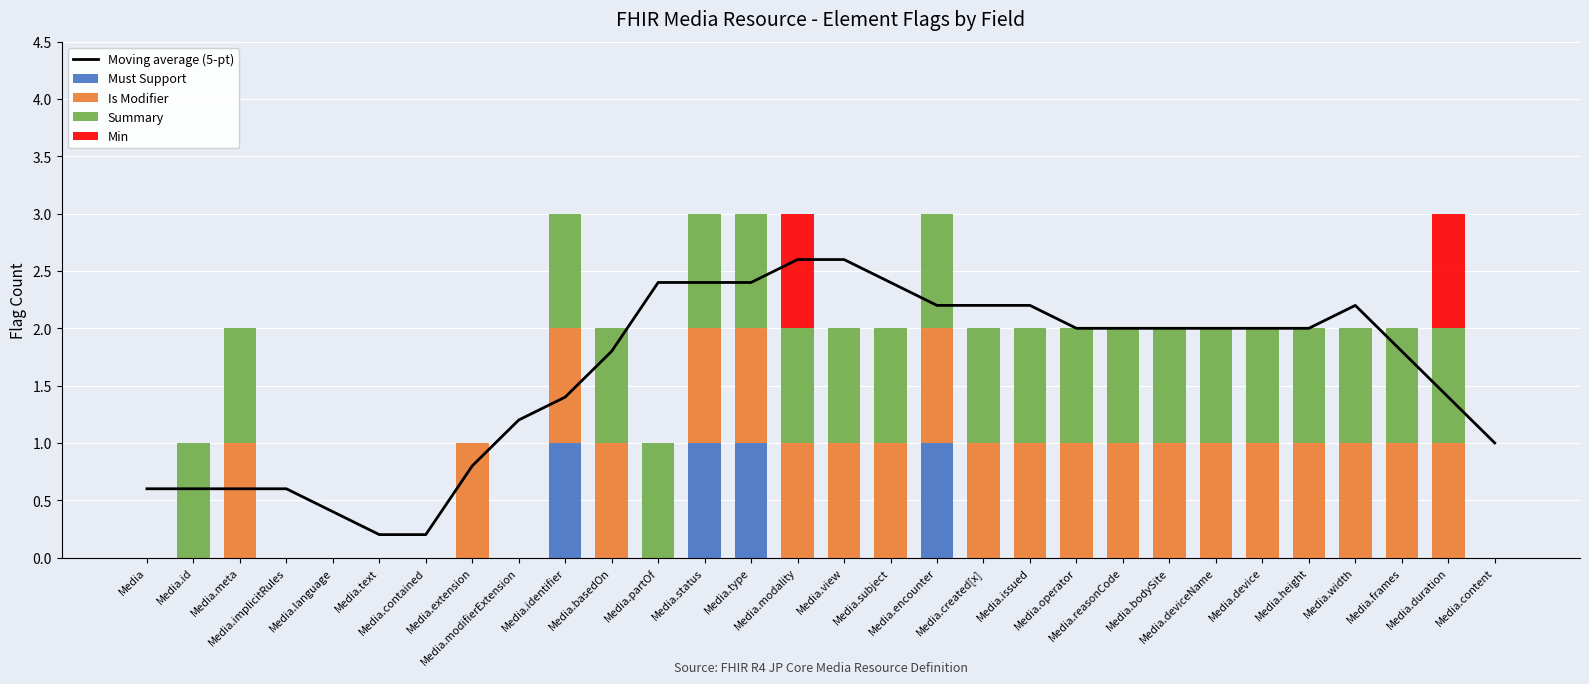

What is the difference between the highest and lowest values at Media.meta?

1.0